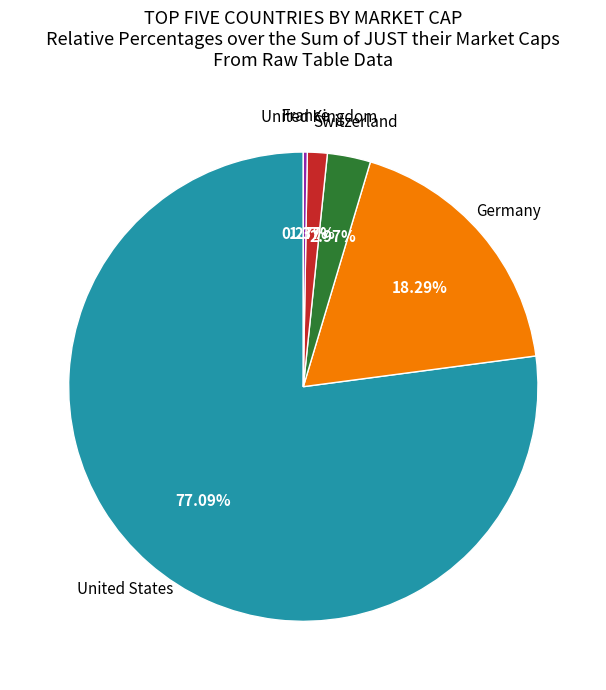

Is there any slice that represents more than half of the pie?

Yes